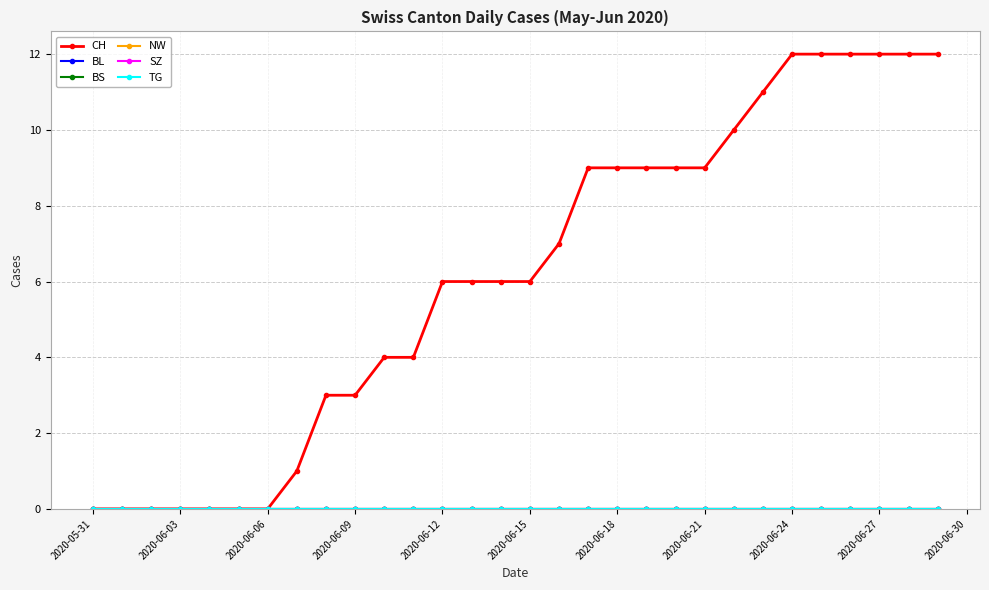

How many data points does each series have?

30